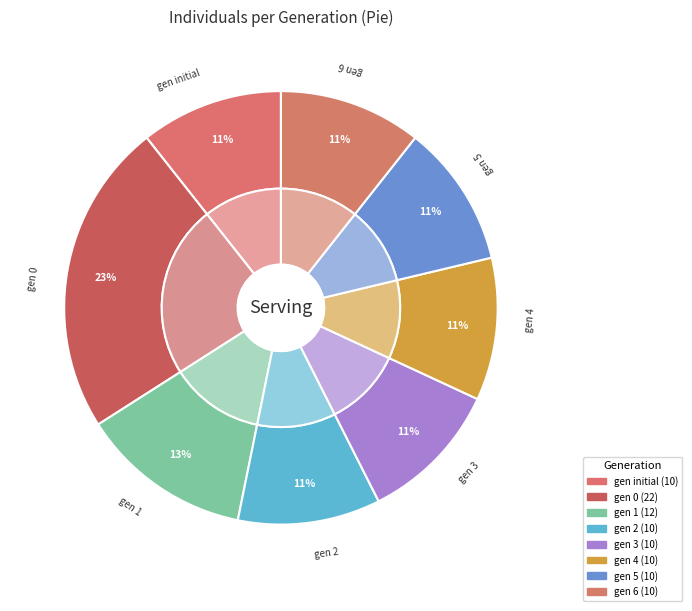

Is it true that 6 is 2% of the pie?

False